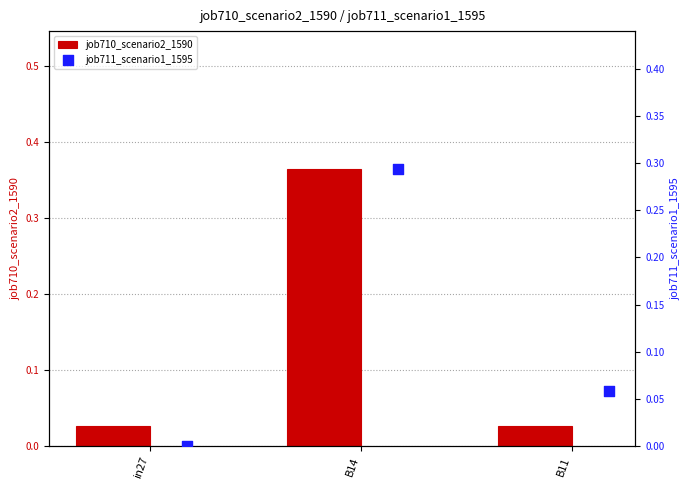

At which label does job710_scenario2_1590 reach its peak?

B14